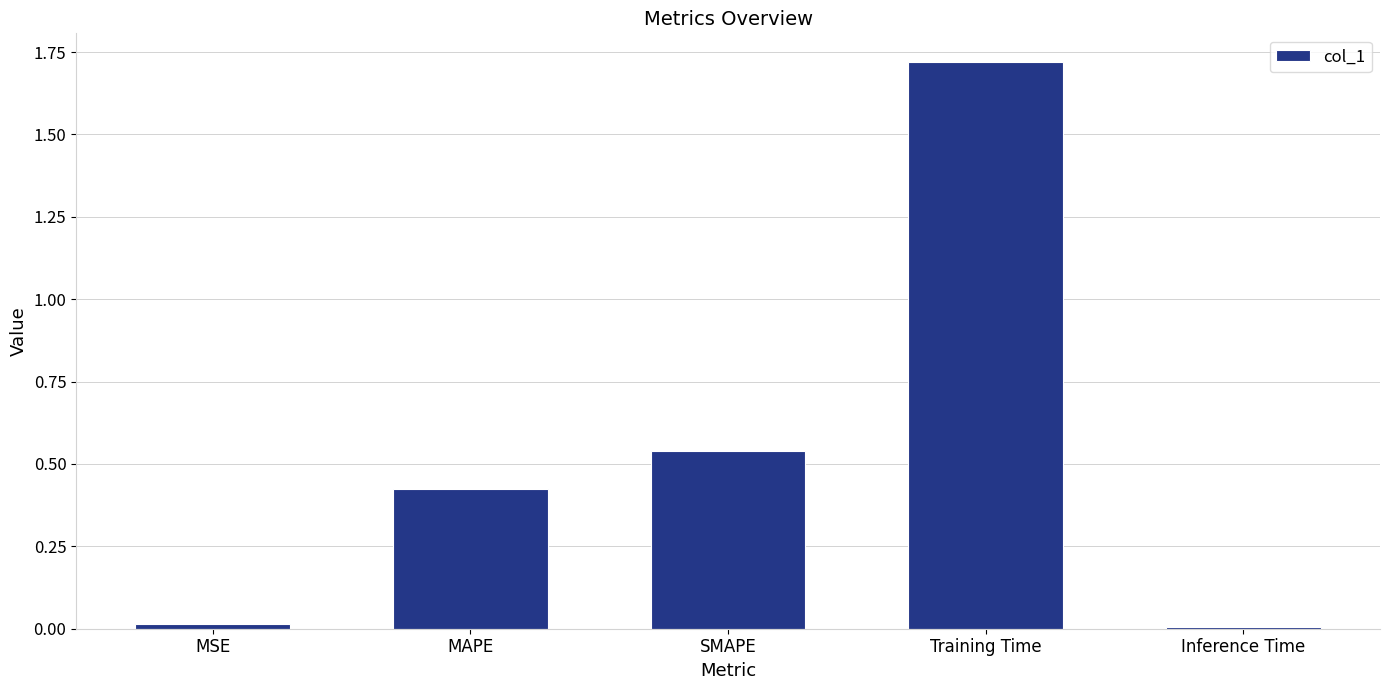

What is the sum of all values?

2.7